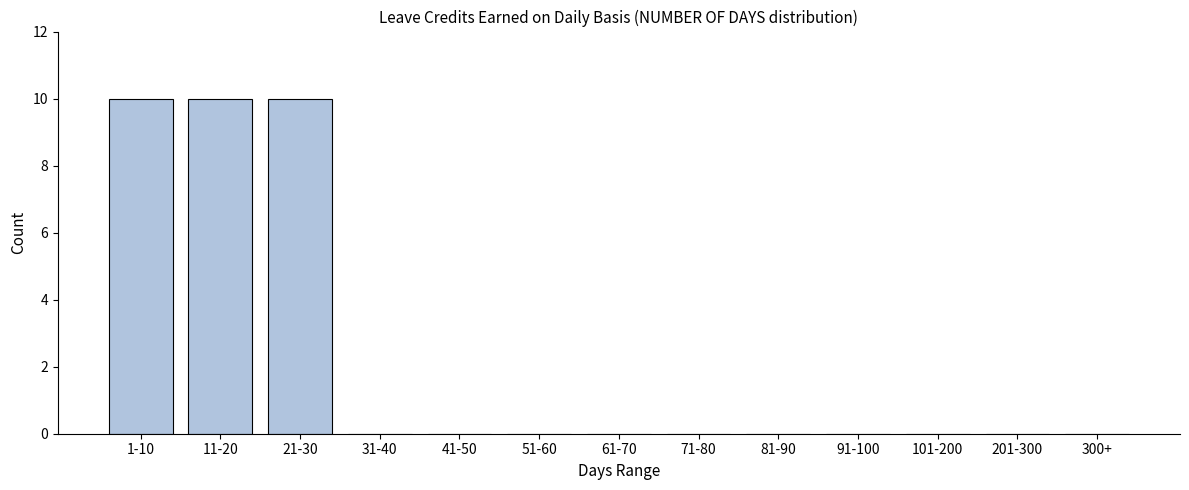

Reading left to right, what are all the values shown in this chart?

1-10=10	11-20=10	21-30=10	31-40=0	41-50=0	51-60=0	61-70=0	71-80=0	81-90=0	91-100=0	101-200=0	201-300=0	300+=0